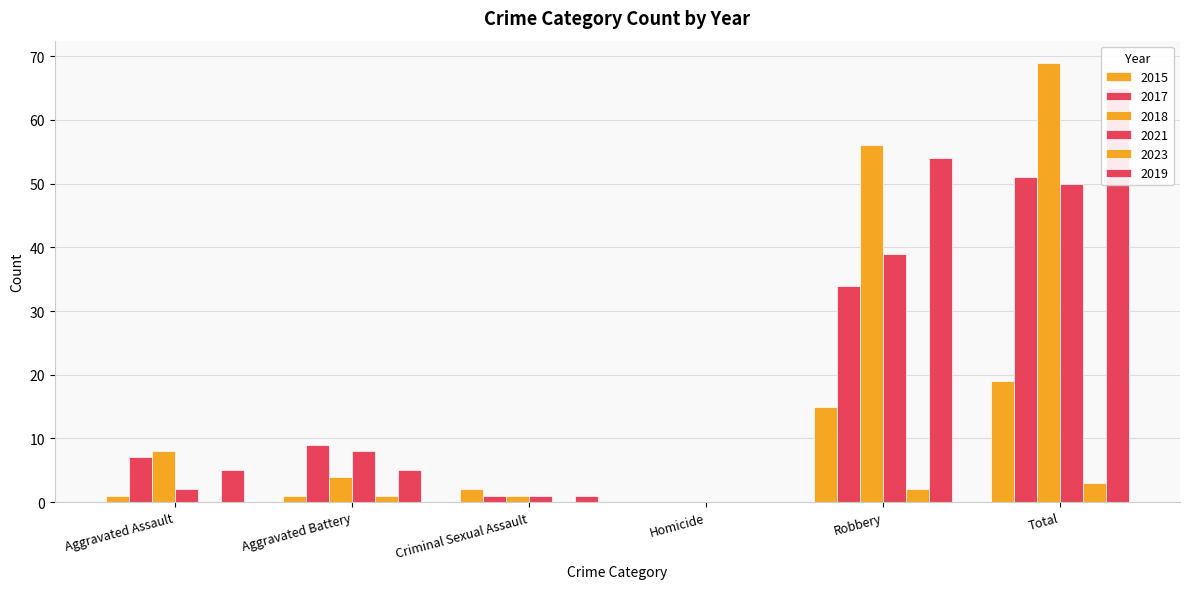

At how many categories does at least one series exceed 39?

2